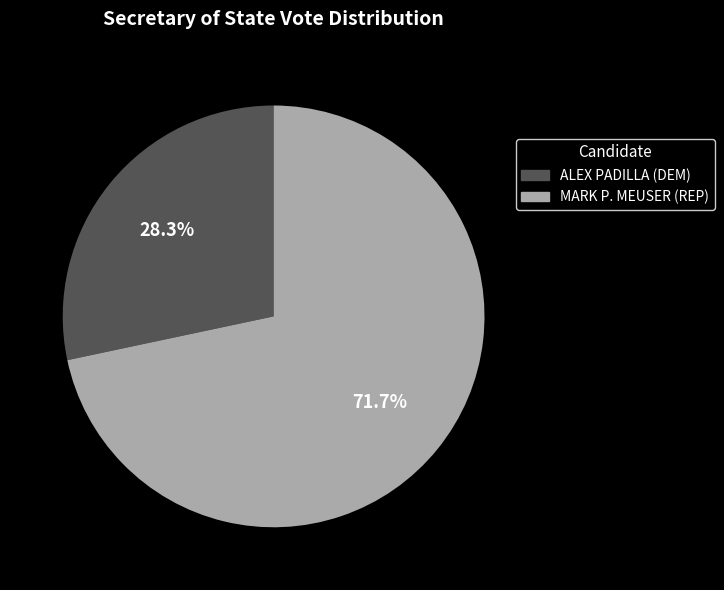

The MARK P. MEUSER (REP) slice represents 72% of the pie. True or false?

True